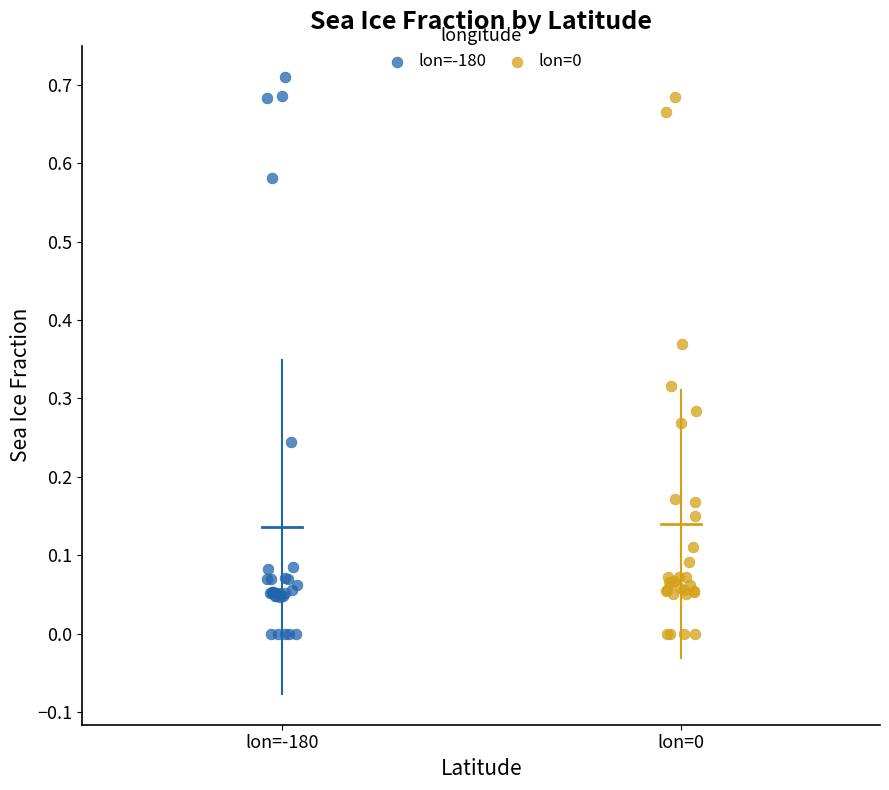

Which series has the largest Y range (max minus min)?

lon=-180